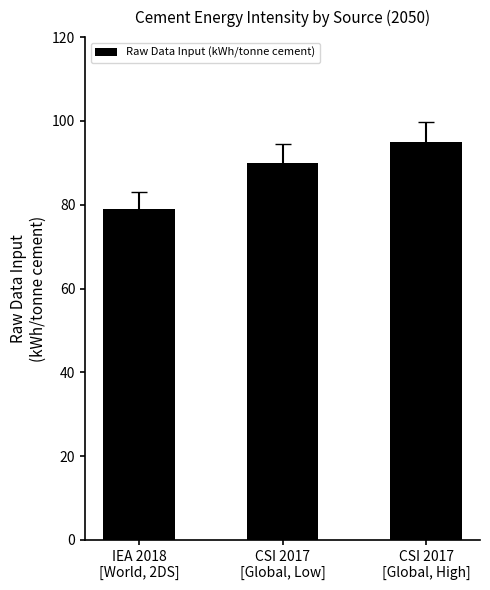

The chart shows a value of 167 at CSI 2017
[Global, High]. True or false?

False